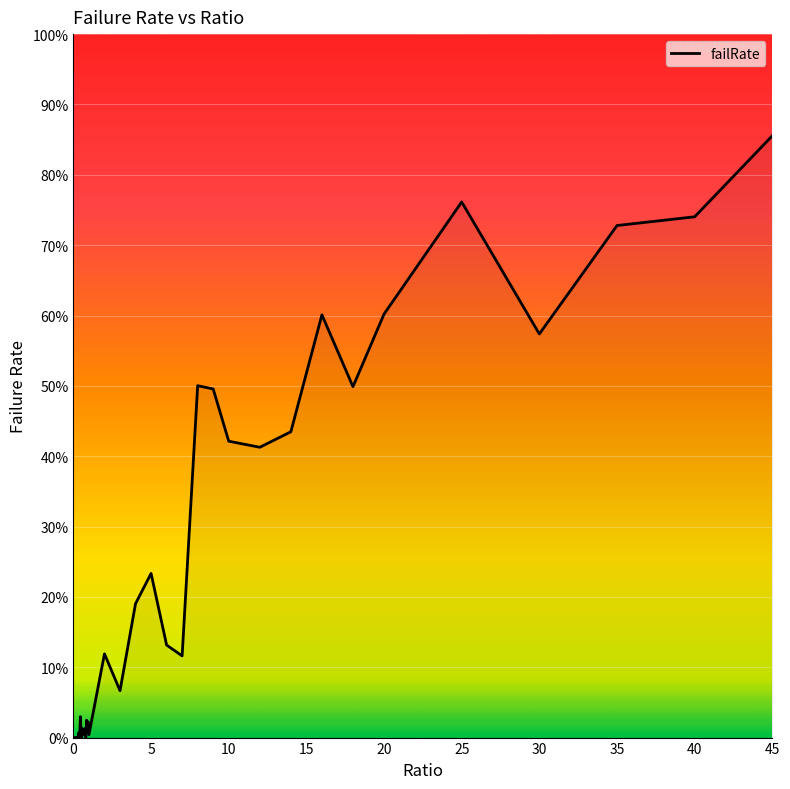

What is the value of the 28th point from the left?

0.5